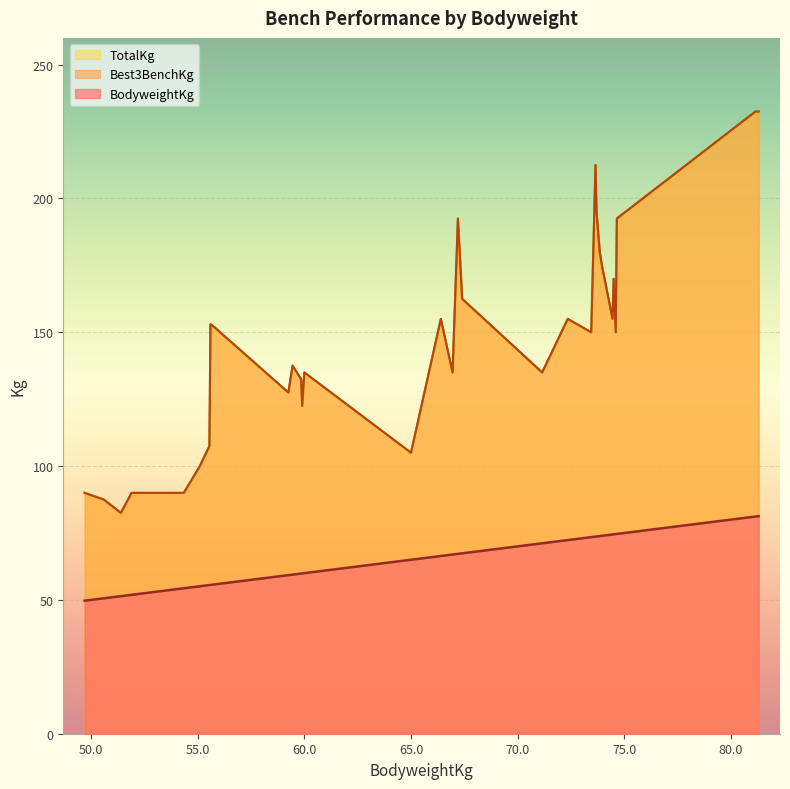

True or false: TotalKg has a value of 82.5 at 51.4.

True